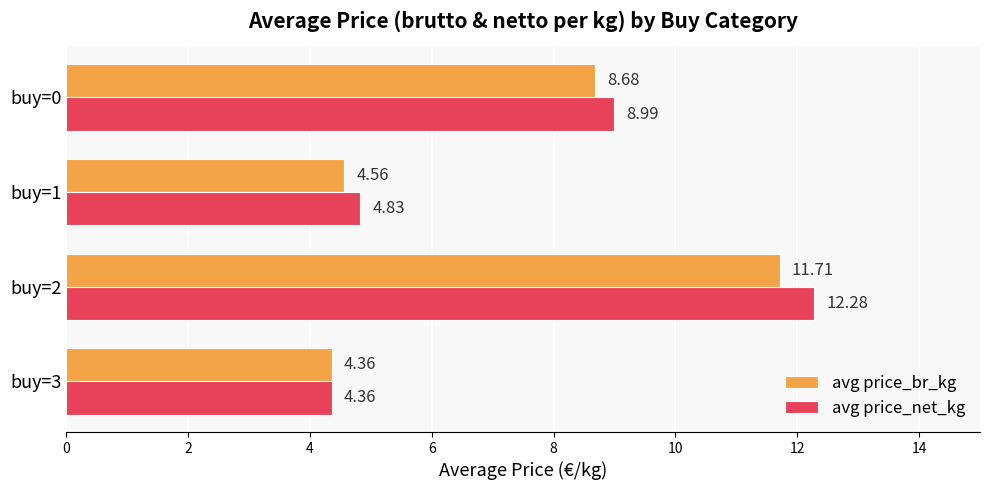

Between buy=3 and buy=1, which series saw the biggest shift?

avg price_net_kg